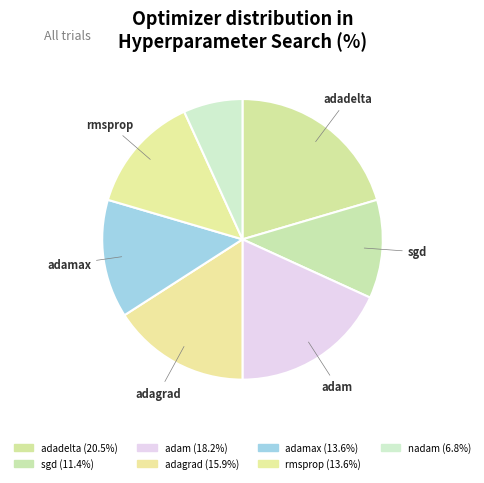

How many segments does this pie chart have?

7